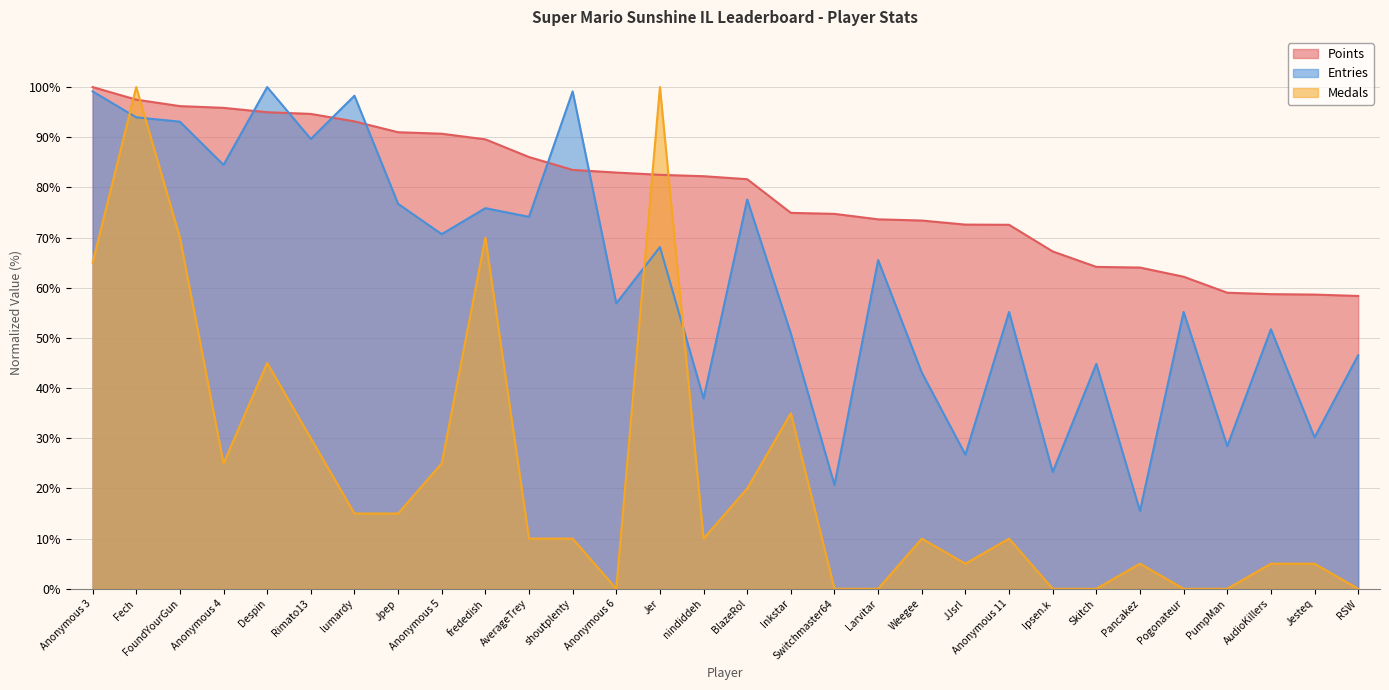

How many interior local valleys does the Medals series have?

4